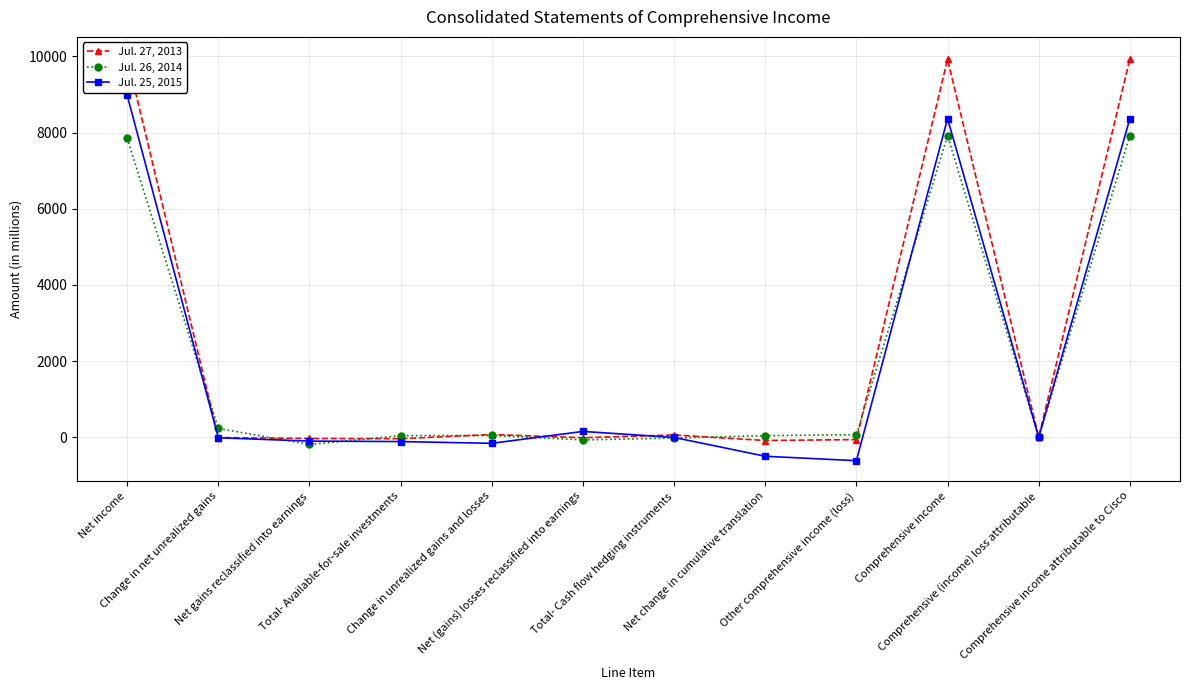

Reading left to right, extract all data points from this chart.

Jul. 27, 2013: 9983	-6	-31	-37	73	-12	61	-84	-60	9923	7	9930
Jul. 26, 2014: 7853	233	-189	44	48	-68	-20	44	68	7921	1	7922
Jul. 25, 2015: 8981	-12	-100	-112	-158	154	-4	-498	-614	8367	-2	8365